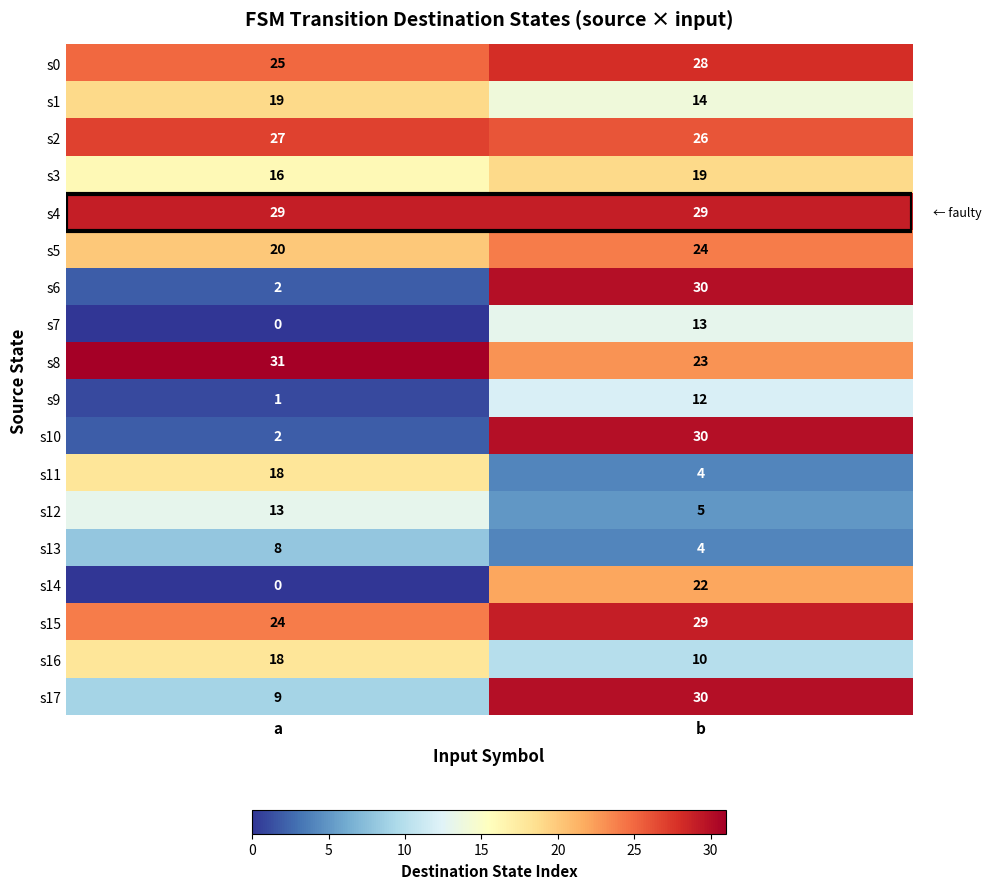

Count the number of data series in this chart.

18